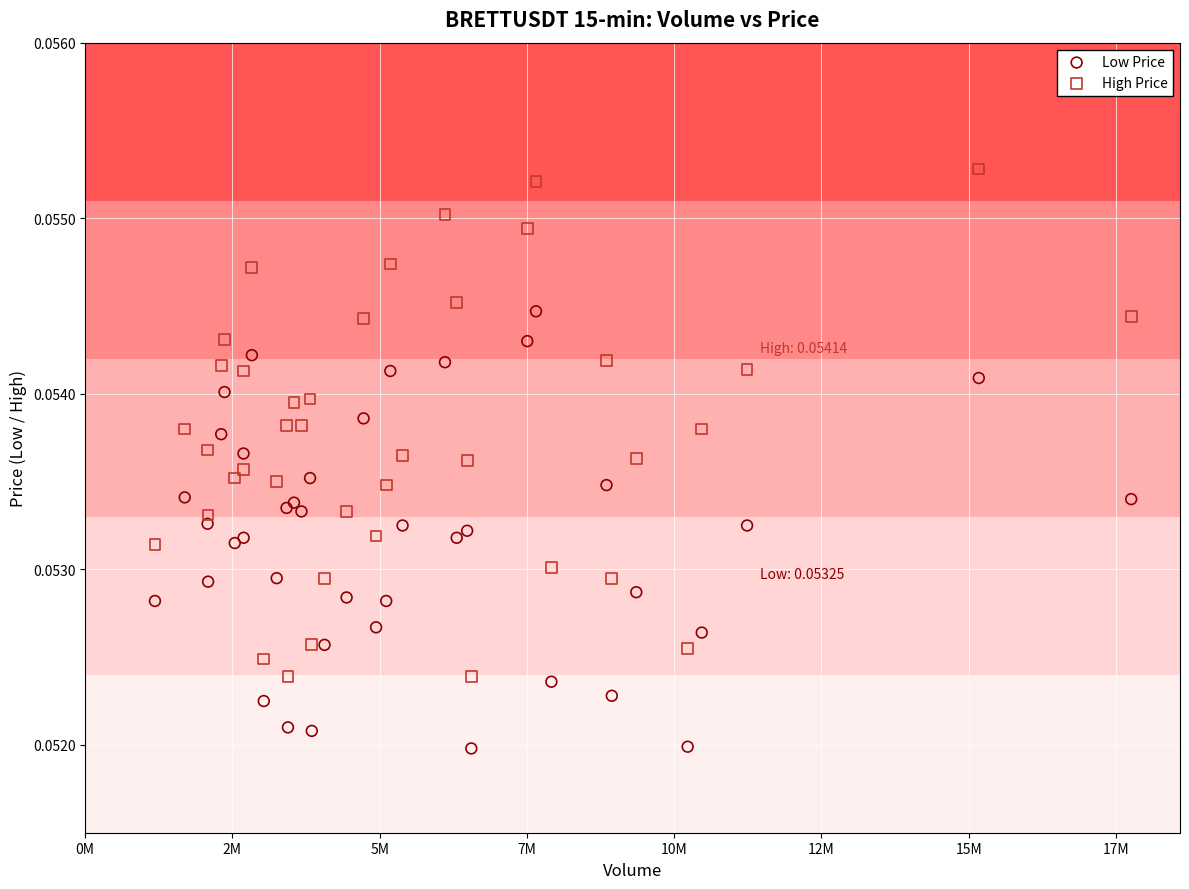

Which series has the largest Y range (max minus min)?

High Price